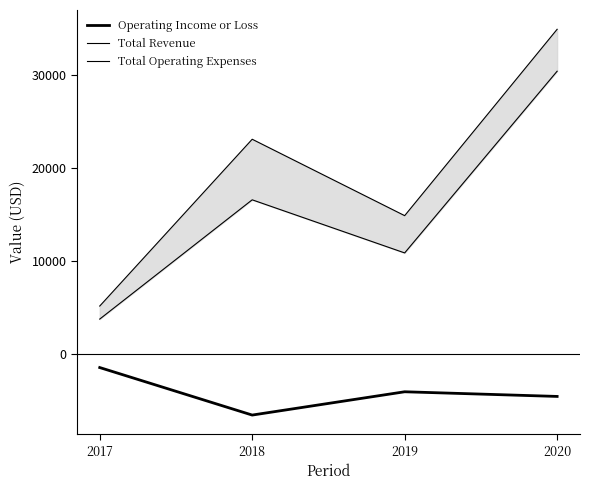

What is the smallest value displayed?

-6500